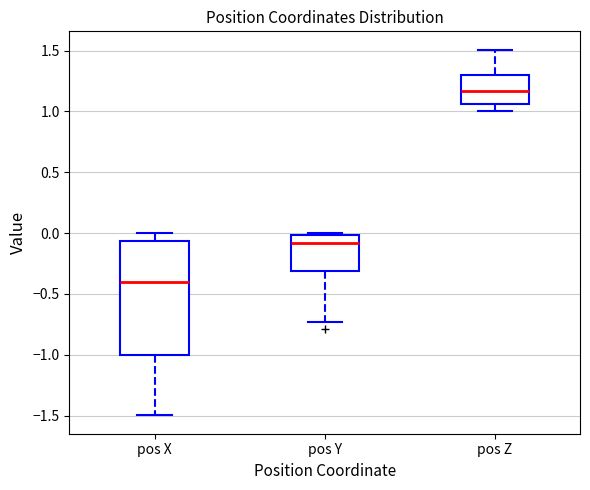

Where does the upper whisker of the box for pos X end on the y-axis? The values are not printed on the chart, so give them approximately, as read against the axis.

0.00